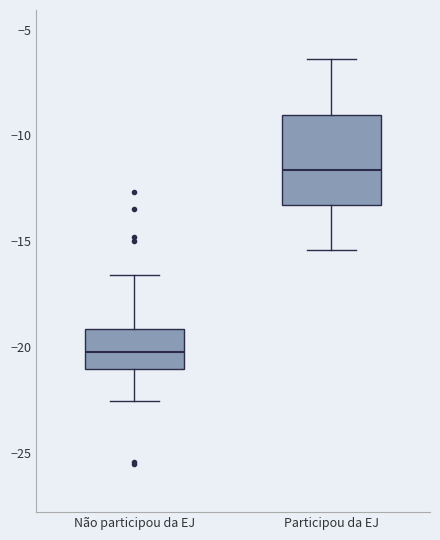

Comparing the boxes themselves (not the whiskers), which one is the tallest?

Participou da EJ